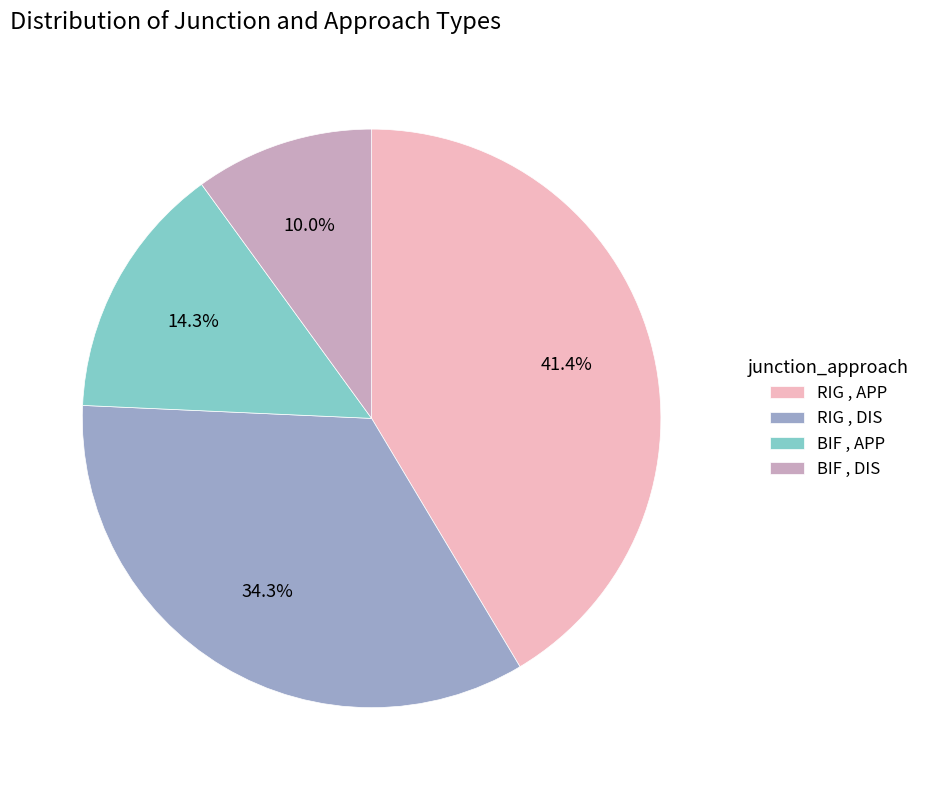

To the nearest percent, what is the average slice percentage?

25%